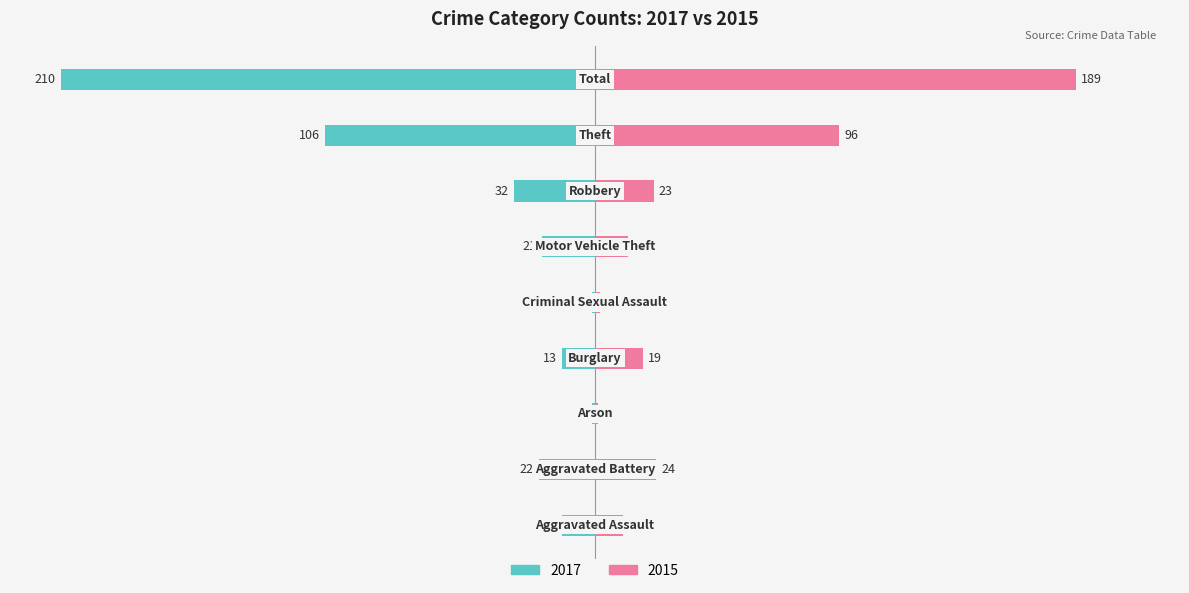

What value does the 2017 series have at Theft, to the nearest 5?

-105